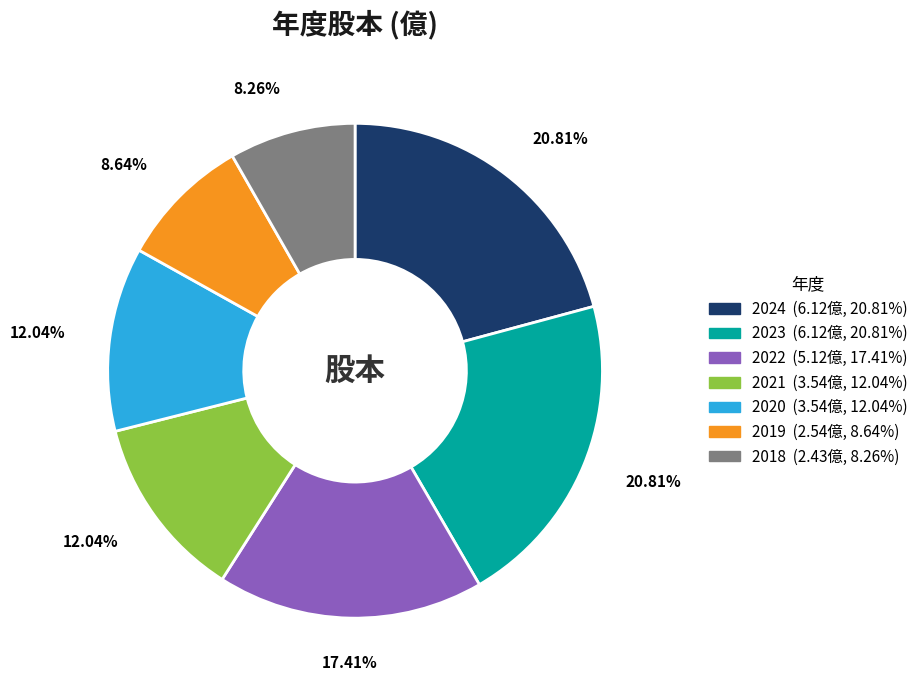

To the nearest percent, what percentage of the pie is 2021?

12%